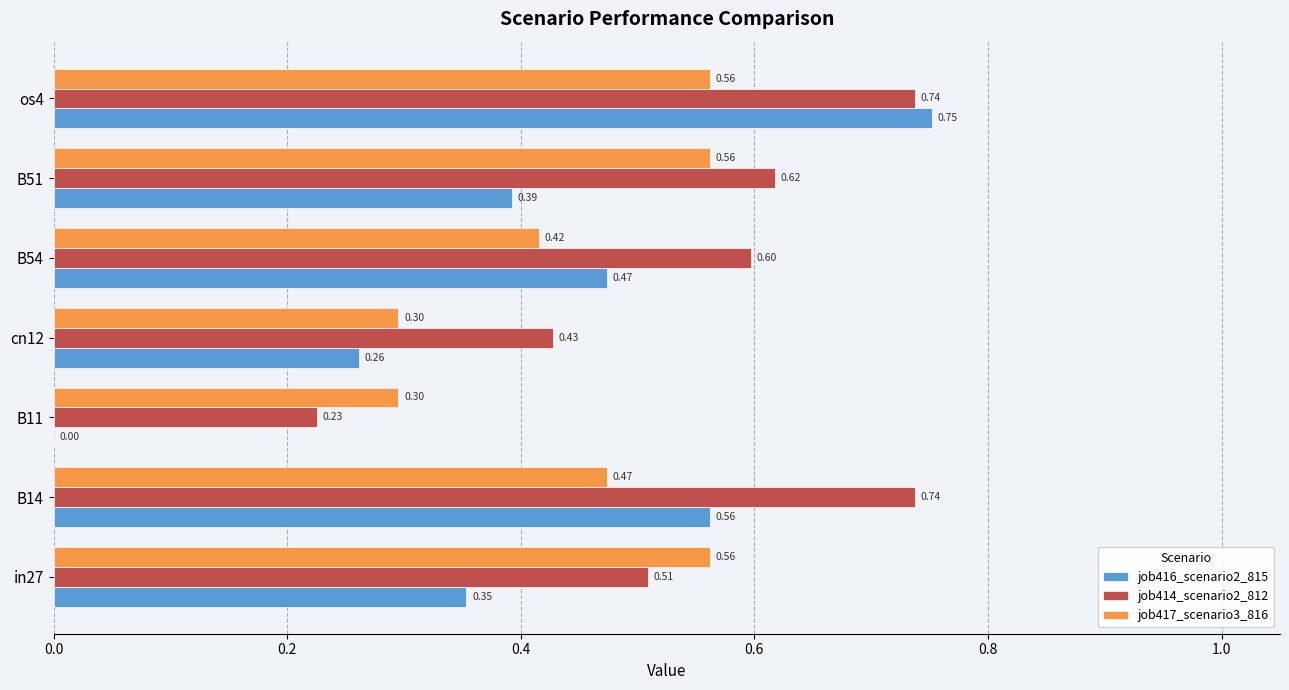

Is the value of job414_scenario2_812 at cn12 greater than the value of job417_scenario3_816 at B54?

Yes